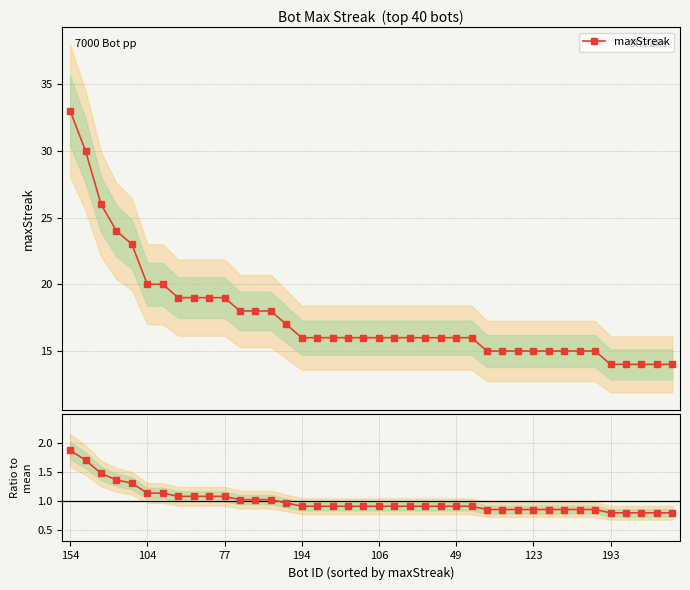

The value of maxStreak at 123 is 15.0. True or false?

True